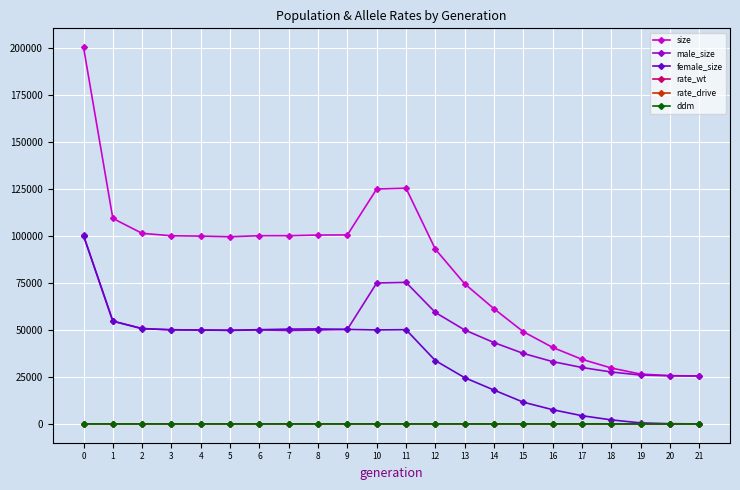

What value does the ddm series have at 13?

0.5